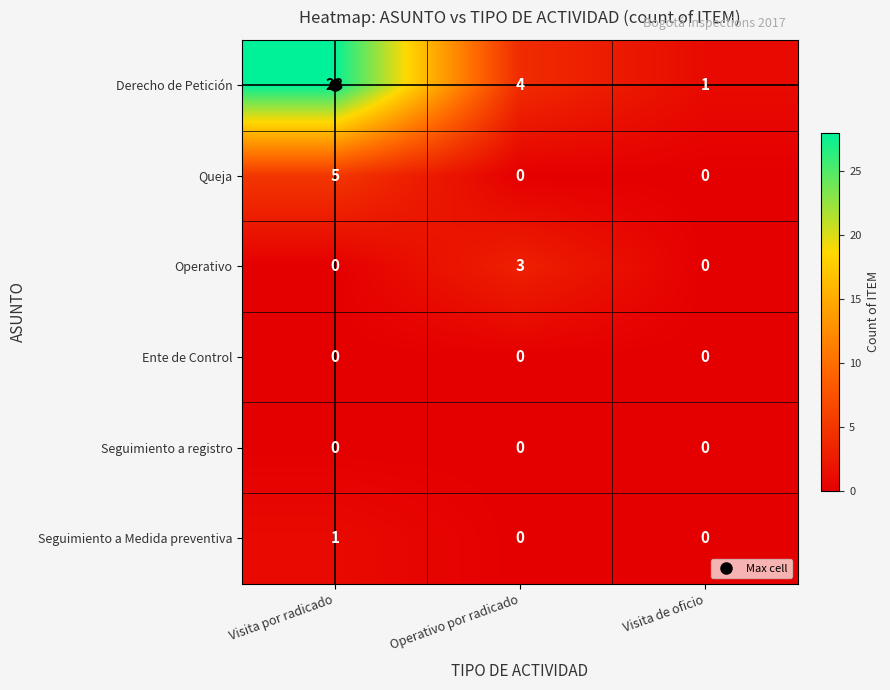

Which series has the largest total across all categories?

Derecho de Petición